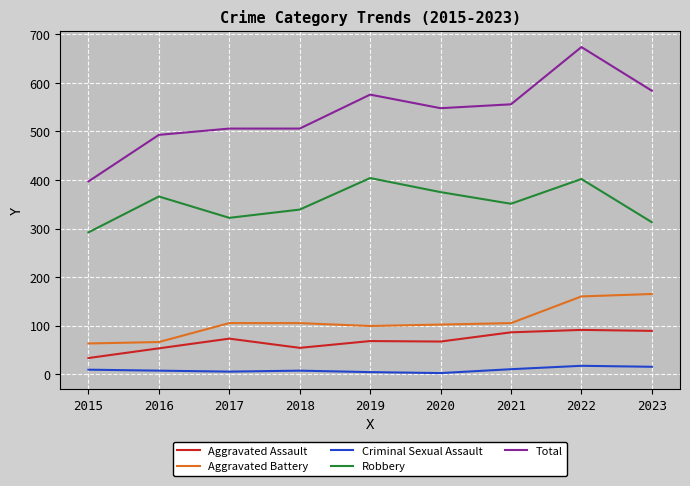

List the series in order of their peak value, highest first.

Total, Robbery, Aggravated Battery, Aggravated Assault, Criminal Sexual Assault